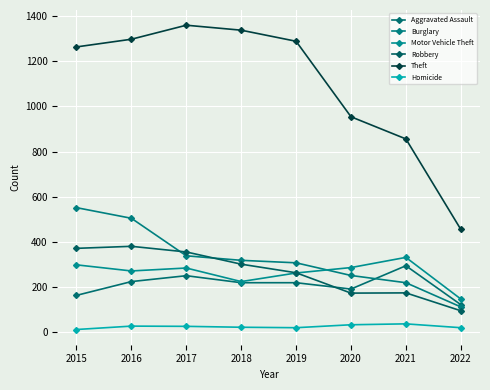

Is the value of Theft at 2016 greater than the value of Burglary at 2020?

Yes